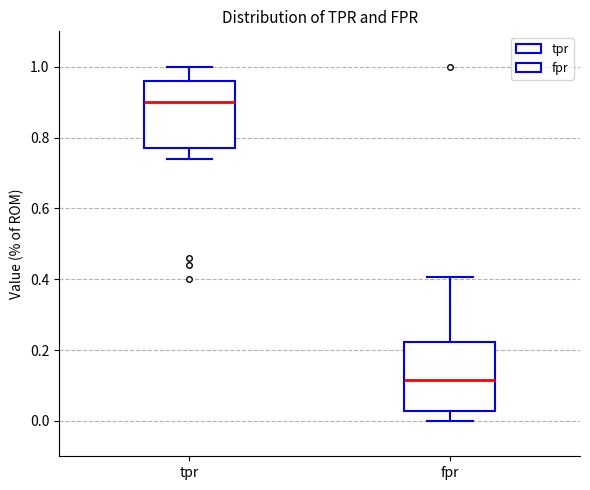

Where does the median line of the box for fpr sit on the y-axis? The values are not printed on the chart, so give them approximately, as read against the axis.

0.12